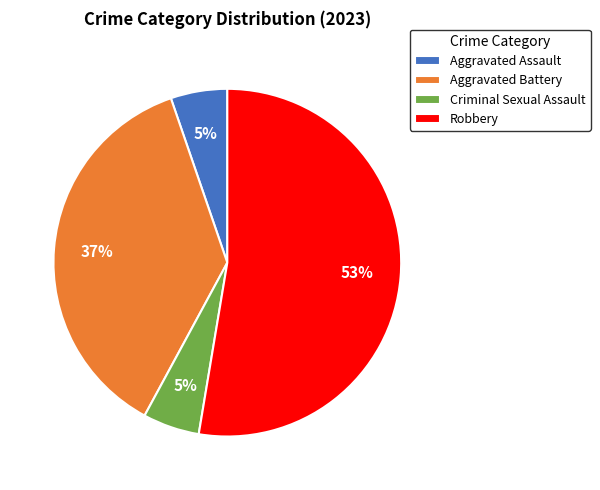

Which slice is the largest?

Robbery